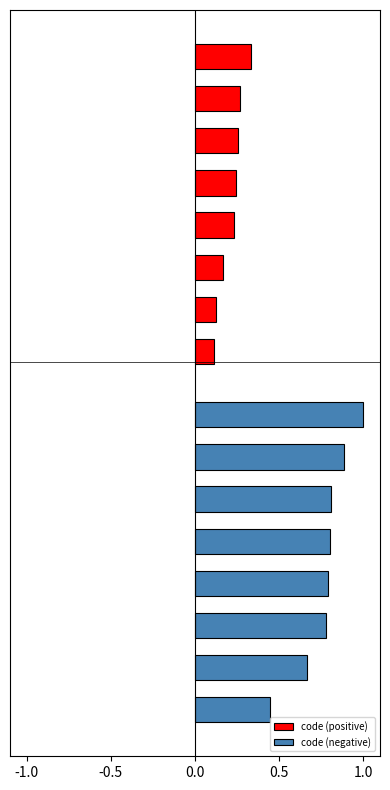

Read the code (positive) value at 1.0.

0.2